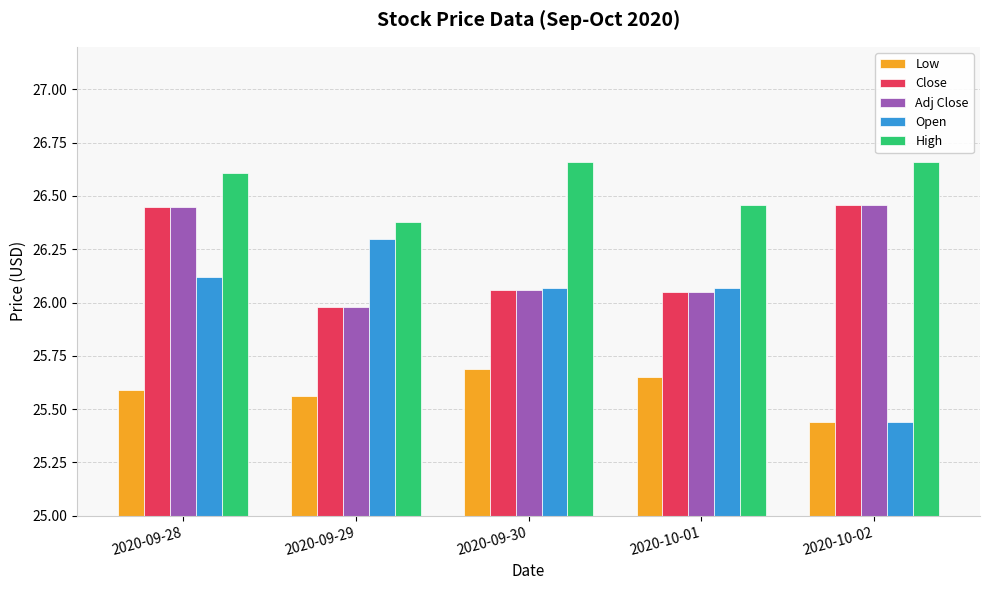

At how many categories does at least one series exceed 25?

5